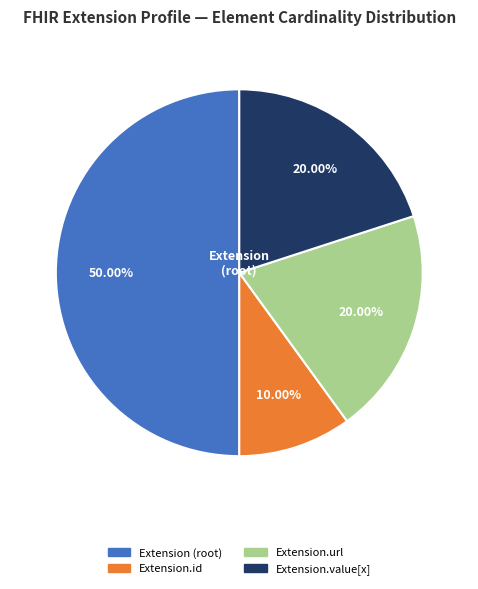

Does Extension.id represent more than half of the total?

No